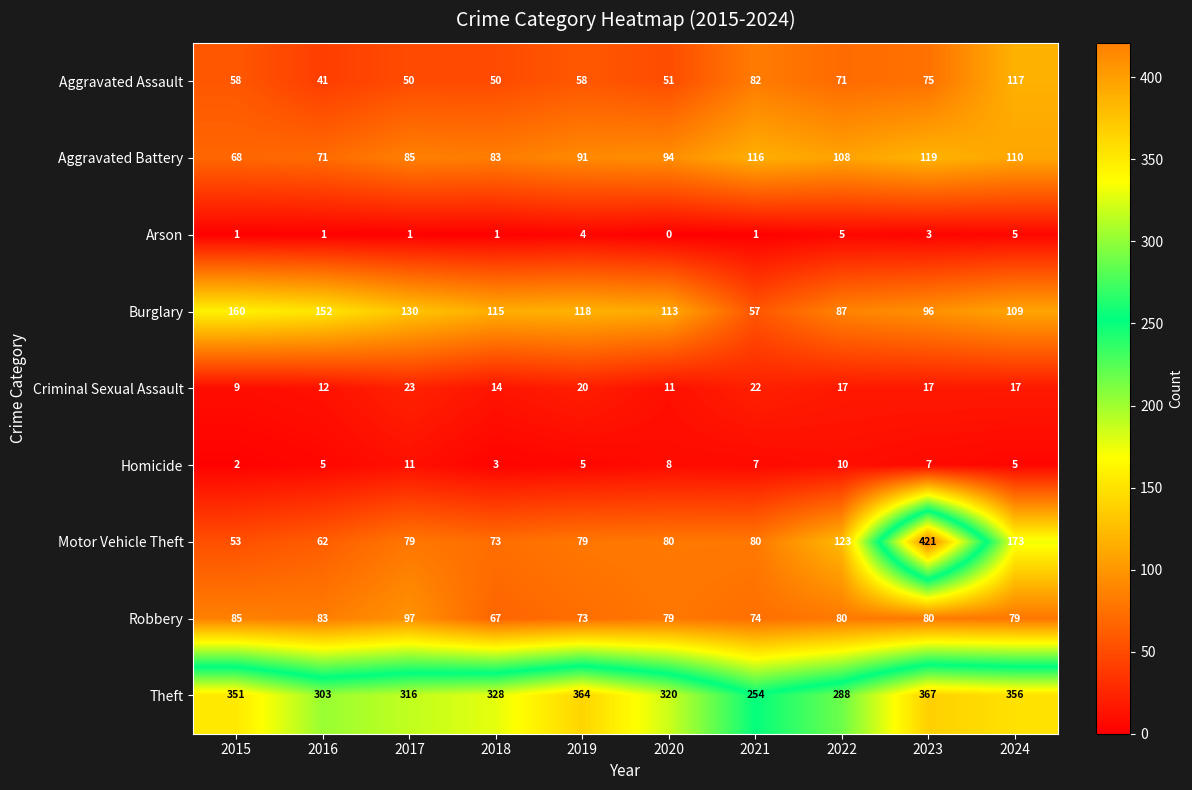

The Arson series shows 1 at 2017. True or false?

True